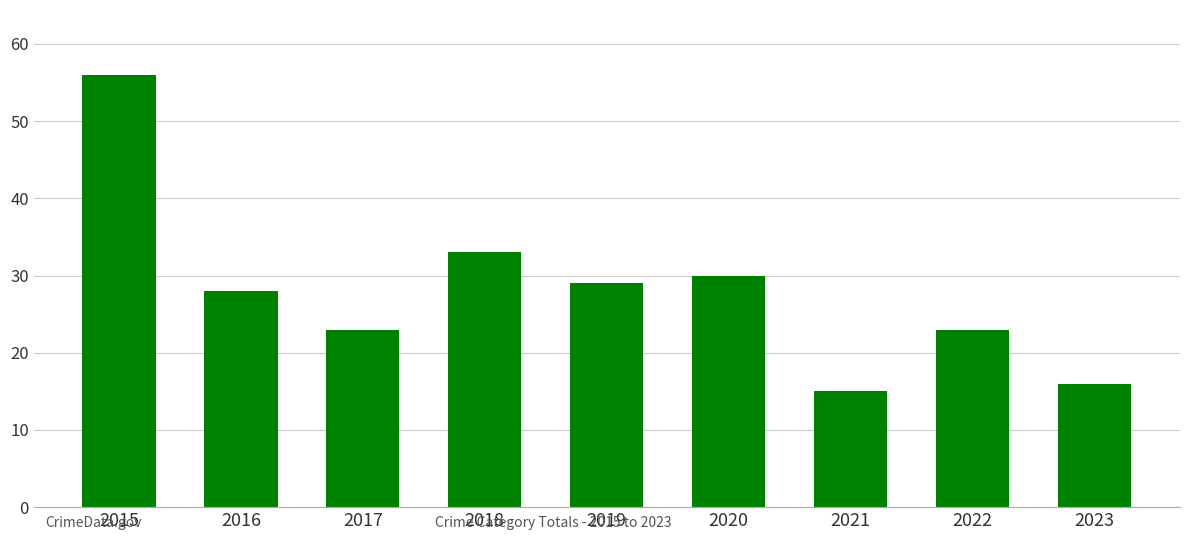

How many bars are there in total?

9